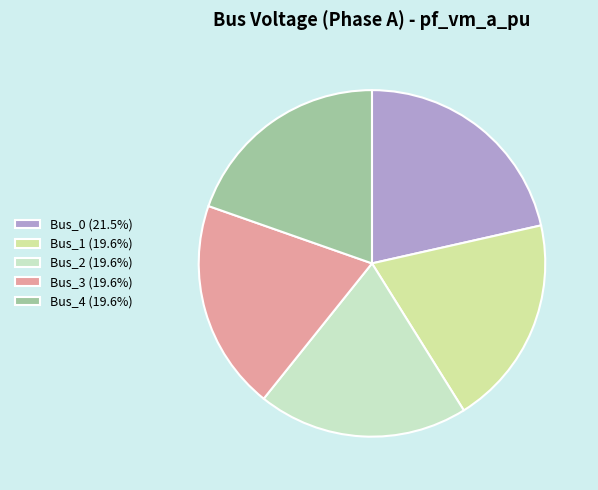

How many slices are in this pie chart?

5